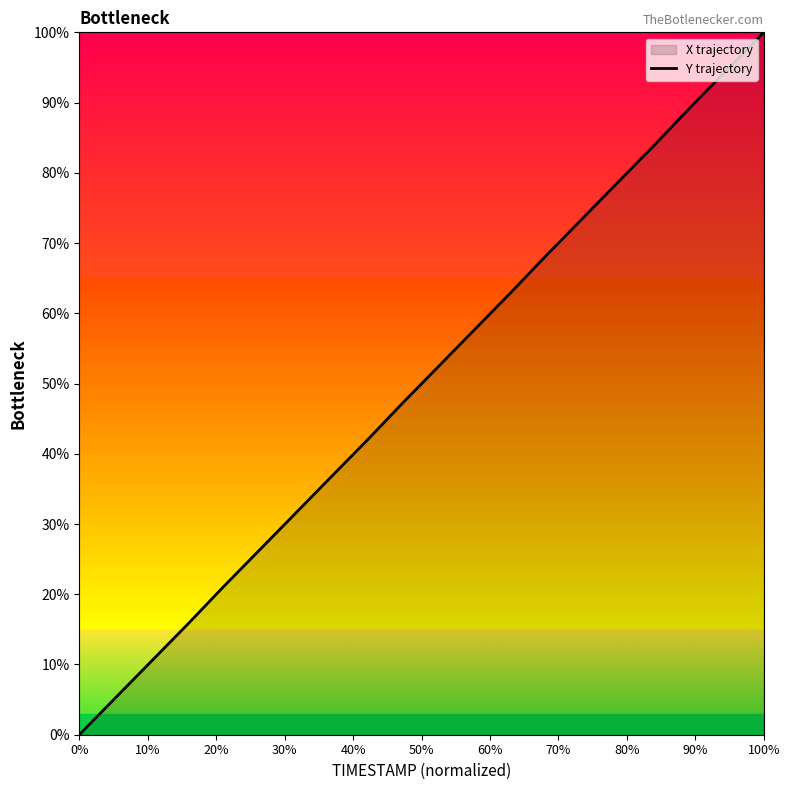

True or false: the data has more than 1 interior local peaks.

False